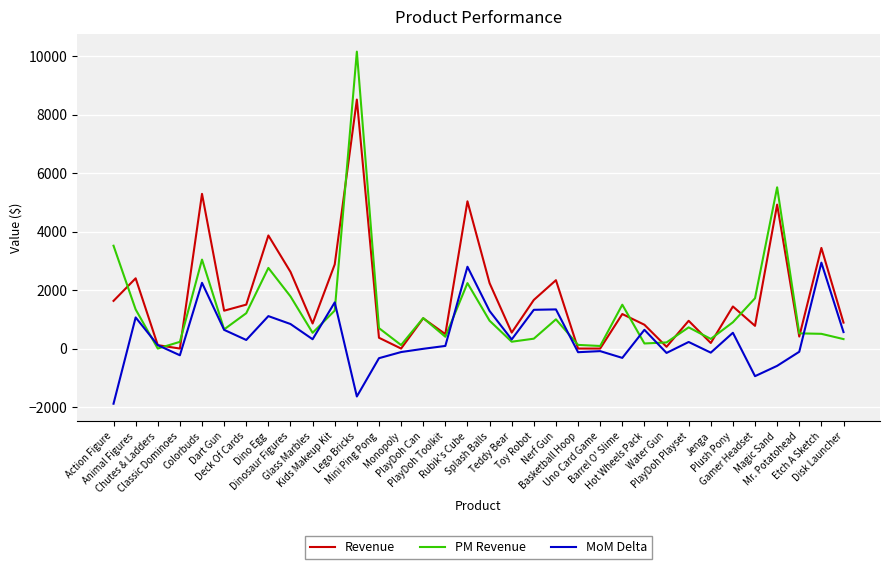

List the series in order of their peak value, lowest first.

MoM Delta, Revenue, PM Revenue